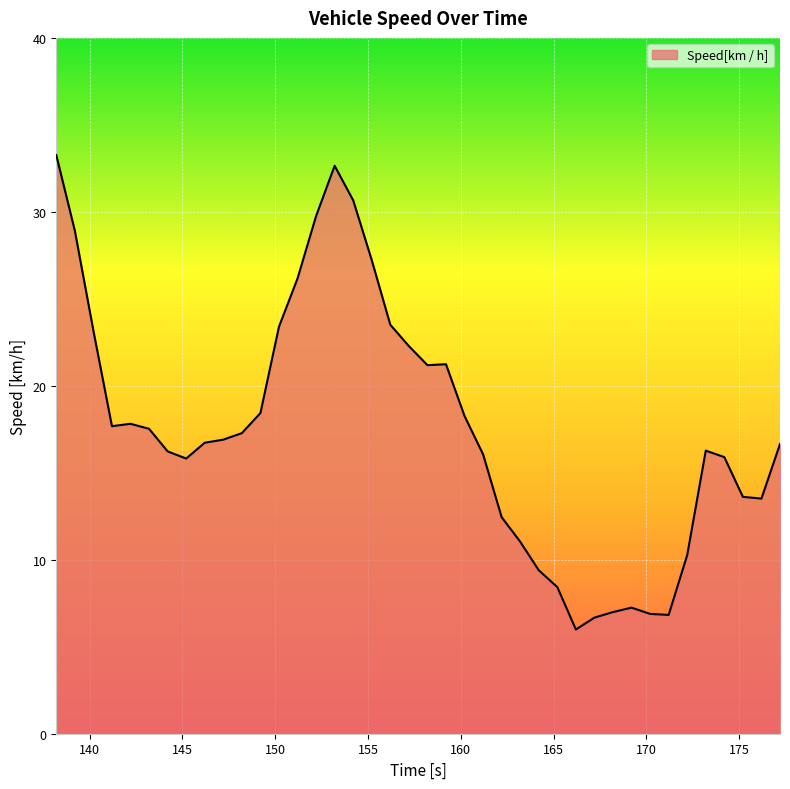

What is the smallest value displayed?

6.0